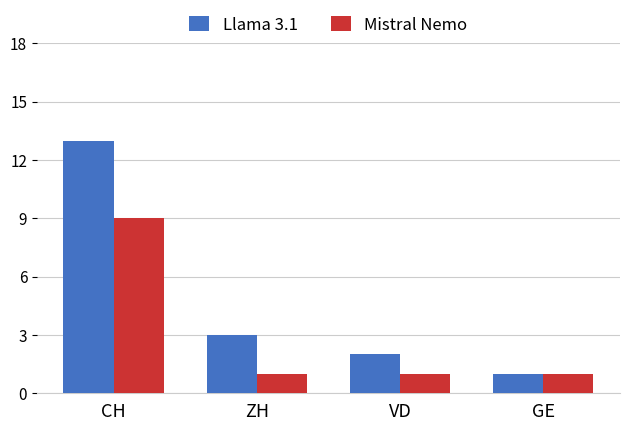

Rank the series by their average value, from highest to lowest.

Llama 3.1, Mistral Nemo